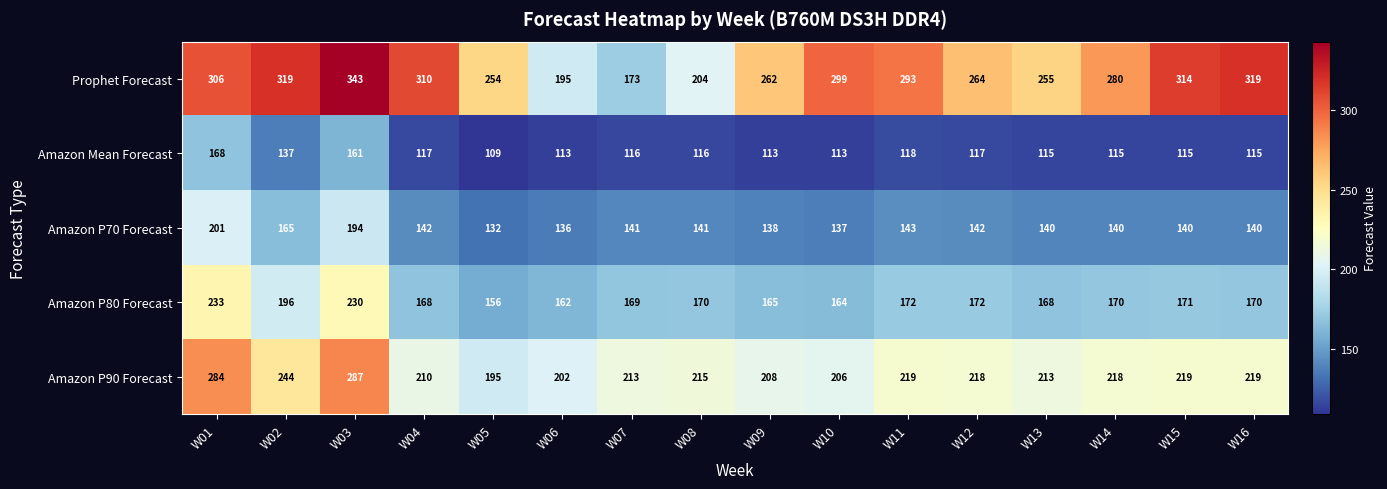

How many data points in Amazon P80 Forecast are less than 170?

7